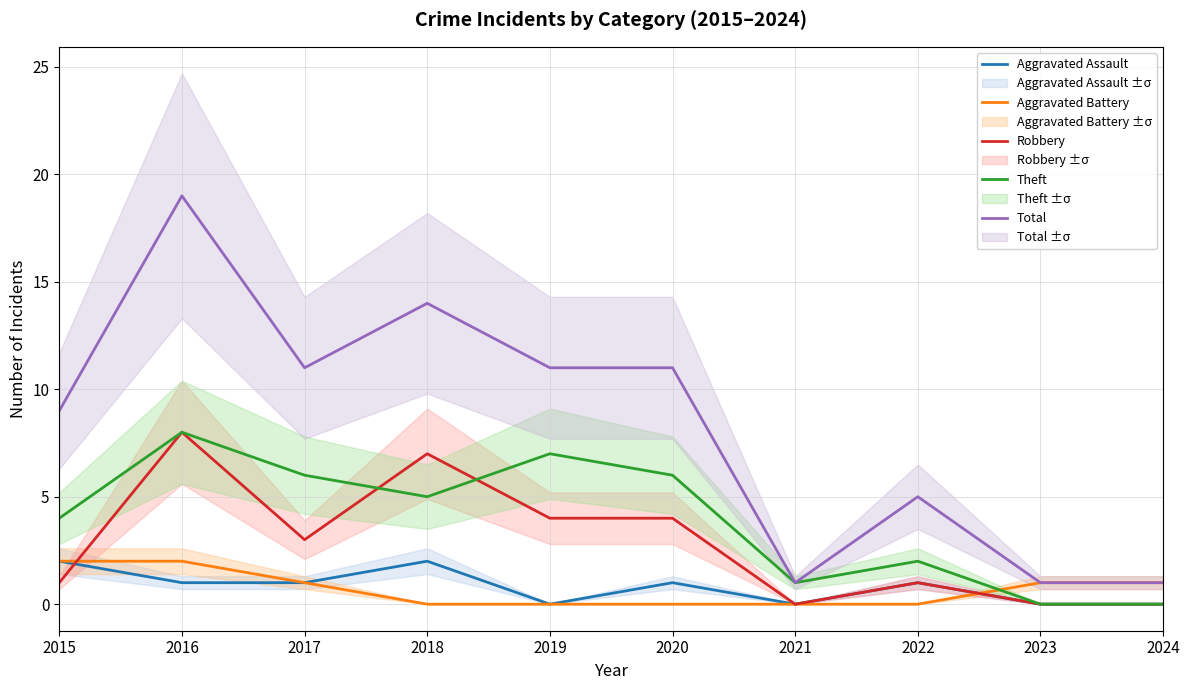

How many values in the Robbery series exceed 3?

4